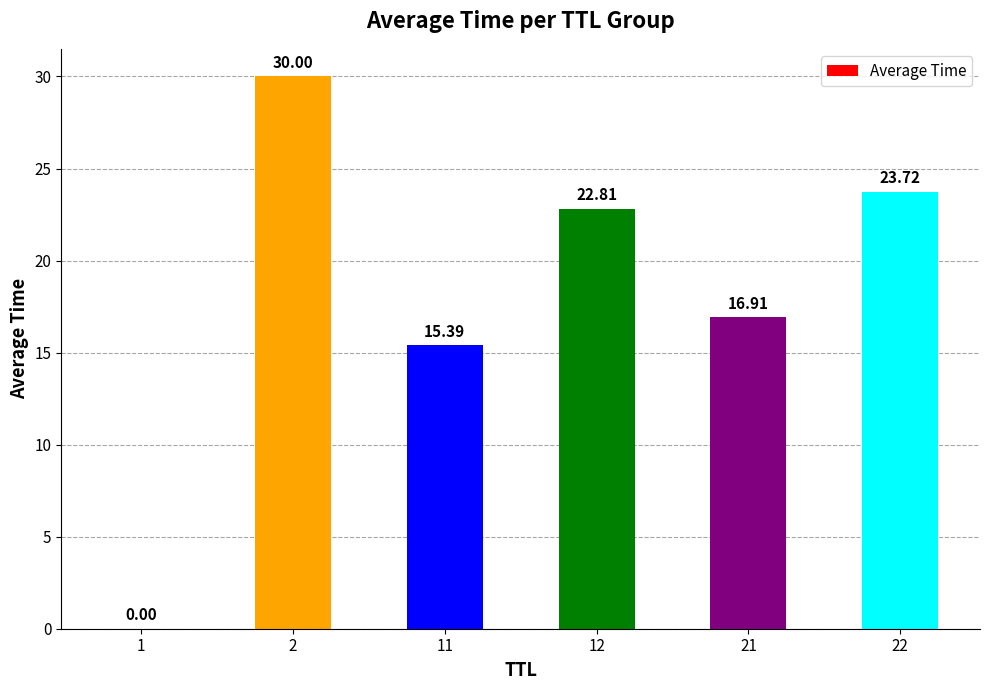

How many distinct data groups are displayed?

1